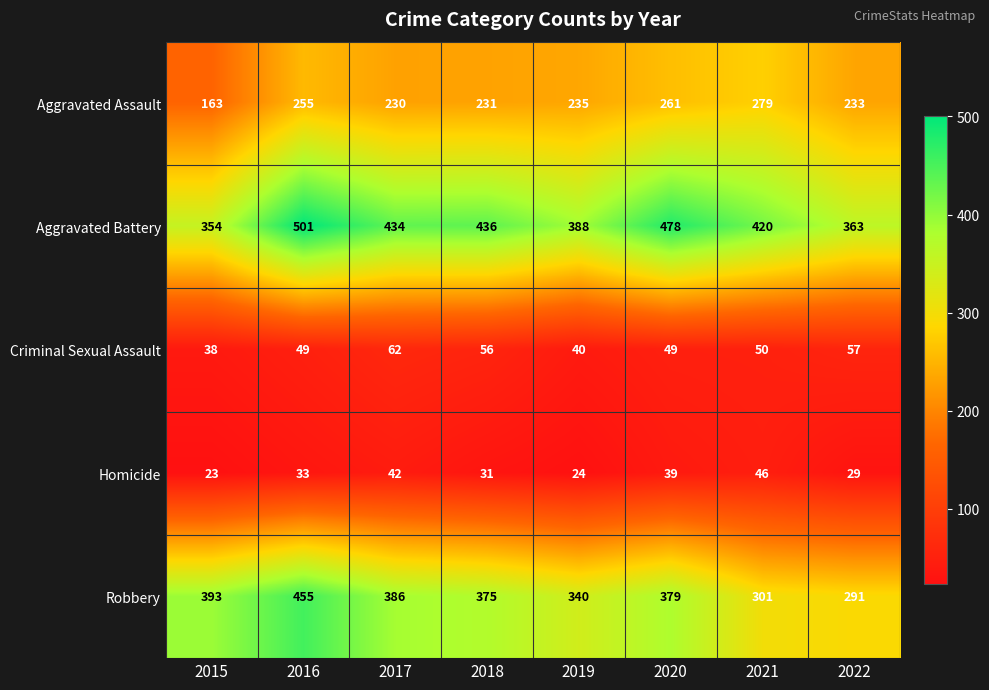

Where does the Aggravated Assault series first go above 235?

2016